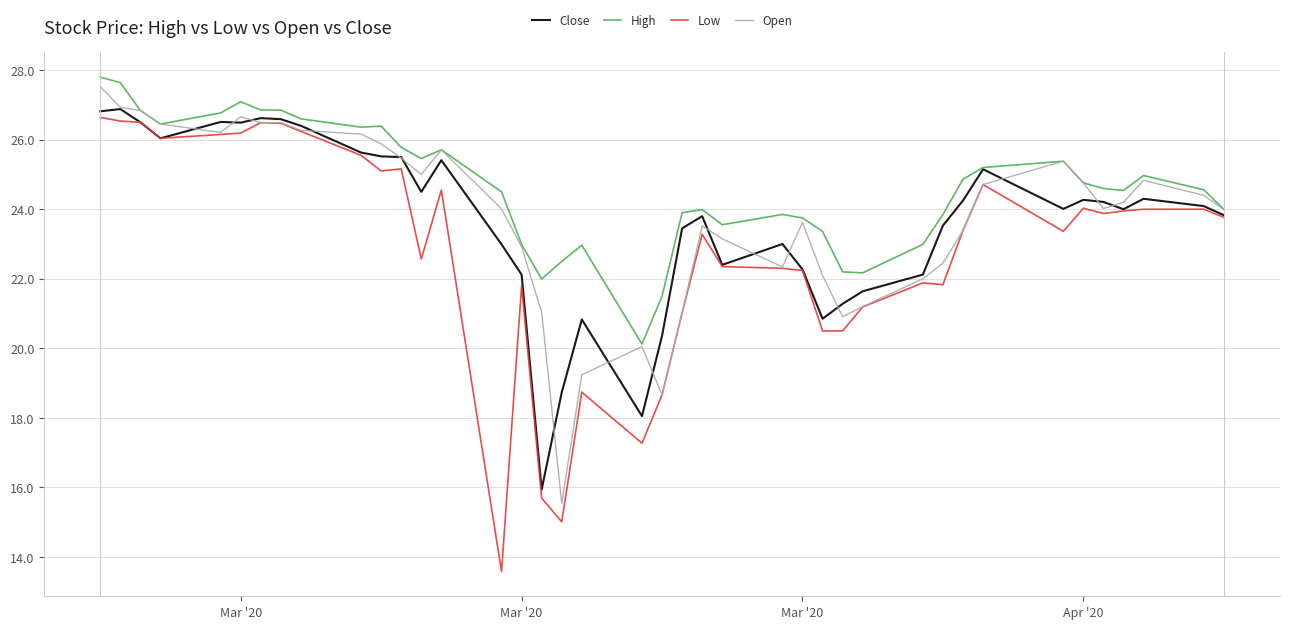

What is the maximum value for High?

27.8